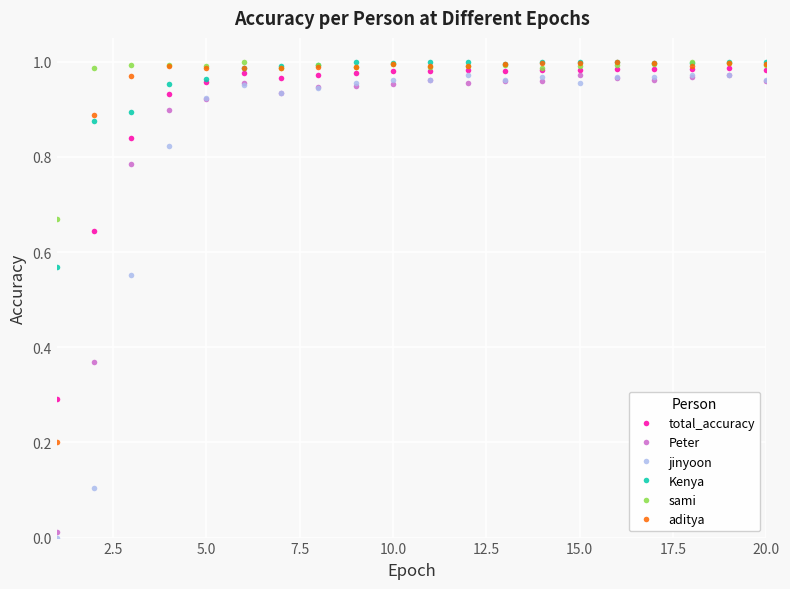

True or false: aditya and Peter intersect in this chart.

False